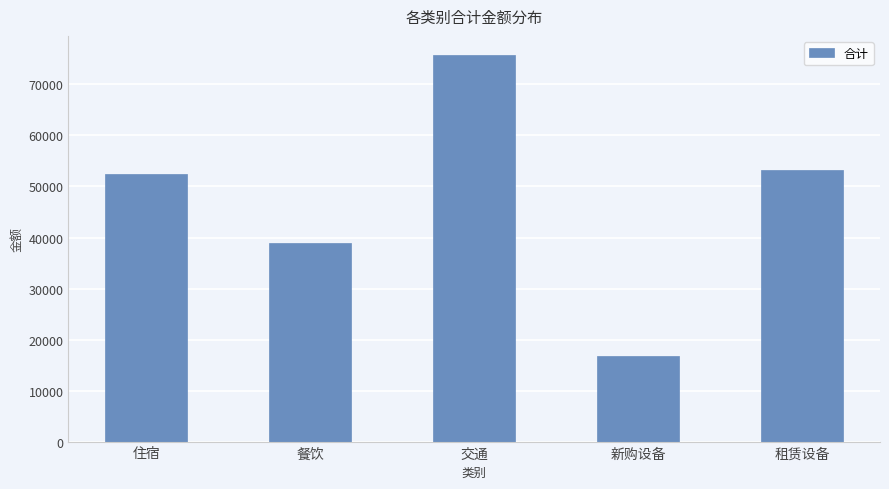

What is the average value?

47444.4